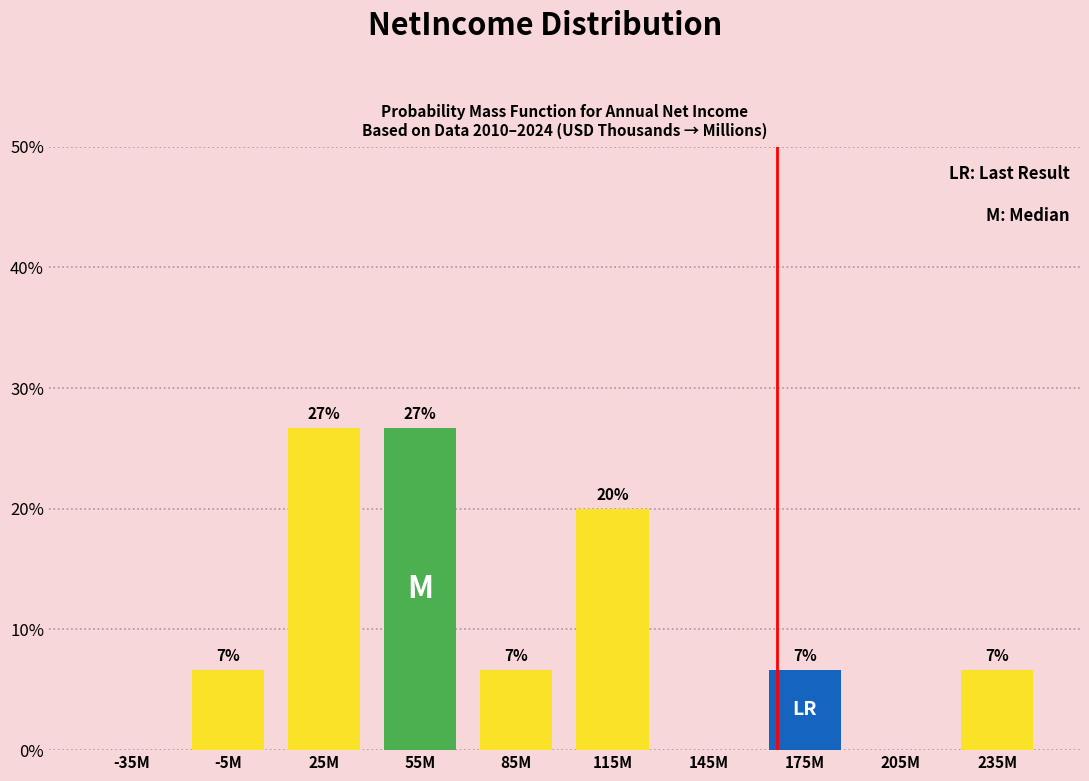

Are the bars horizontal?

No